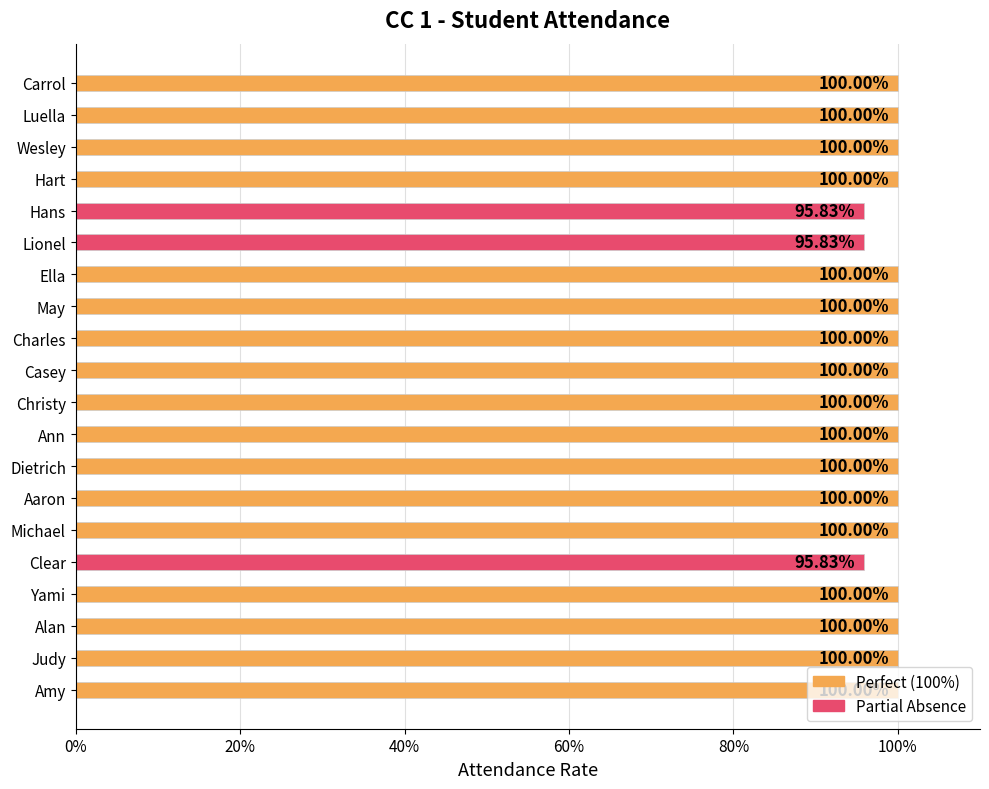

Are the bars horizontal?

Yes